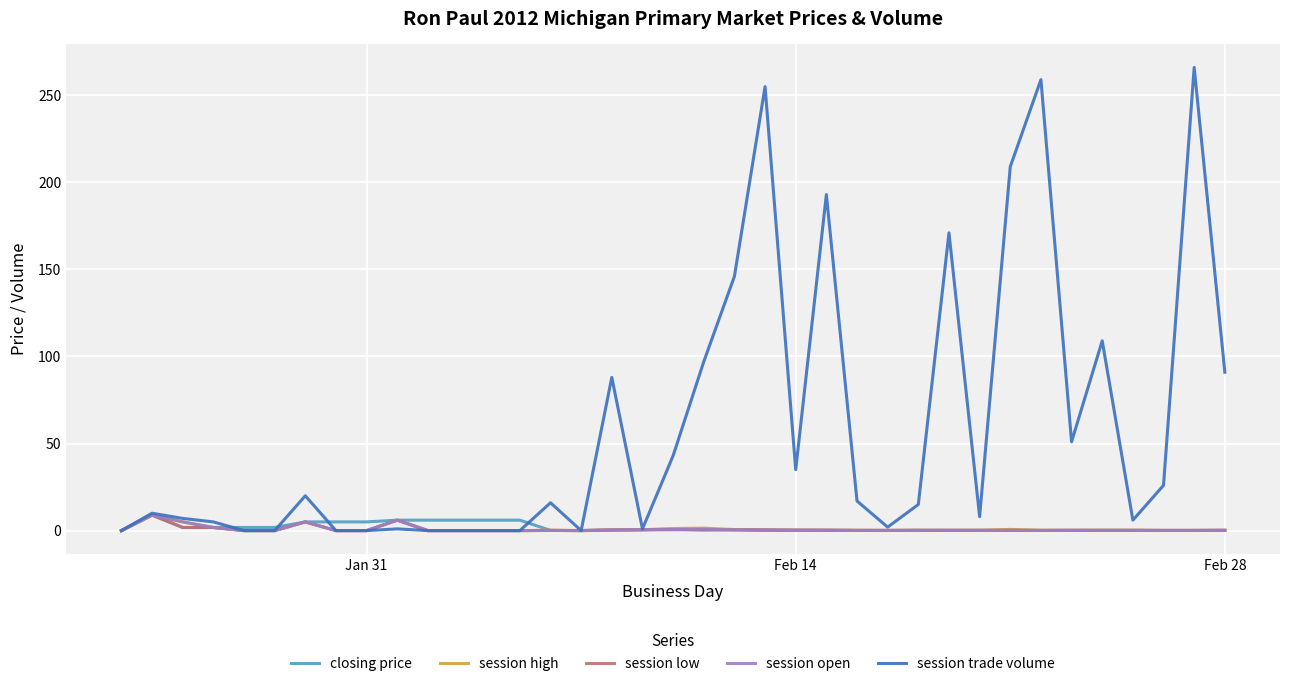

Which series has the widest spread of values?

session trade volume